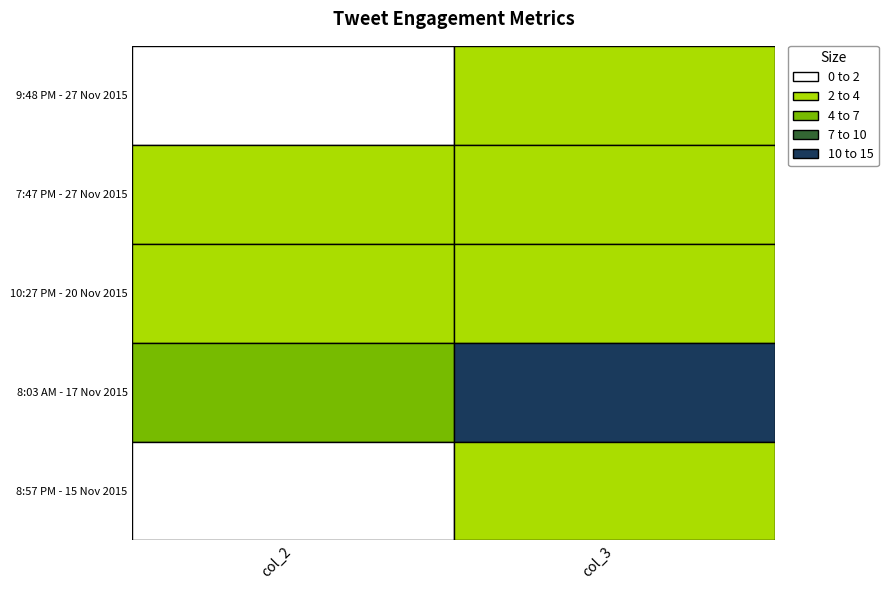

Which series changed the most between 0 and 1?

8:03 AM - 17 Nov 2015